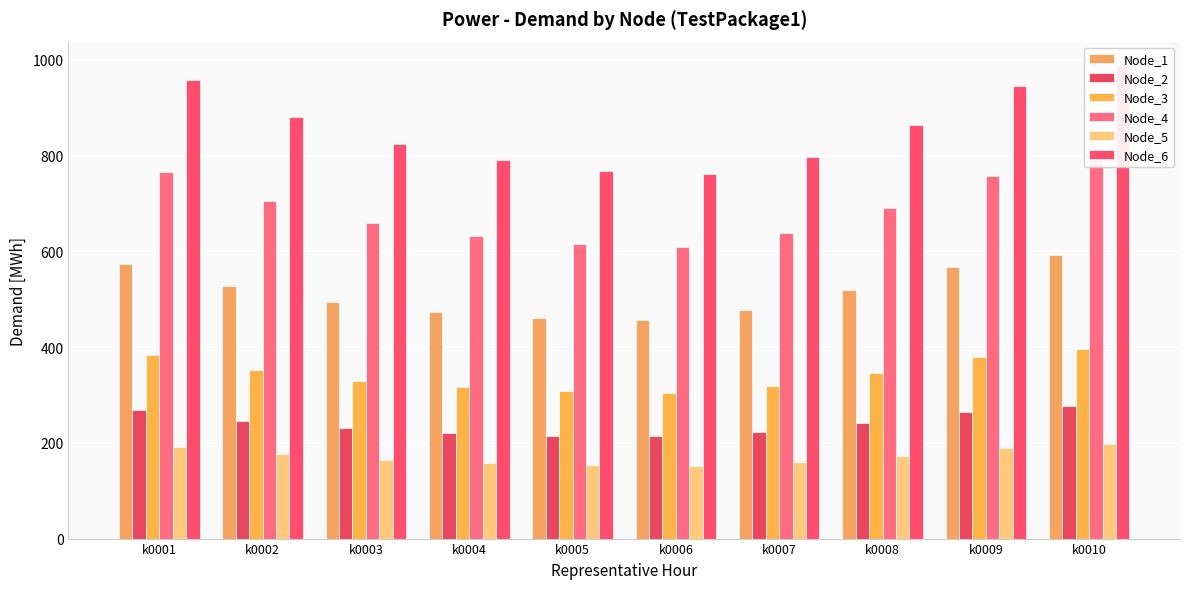

Reading right to left, list all the values displayed in this chart.

Node_1: 593.1	567.4	518.3	478.0	457.0	461.0	474.0	494.5	528.1	574.3
Node_2: 276.8	264.8	241.9	223.1	213.3	215.1	221.2	230.8	246.5	268.0
Node_3: 395.4	378.2	345.6	318.7	304.7	307.4	316.0	329.6	352.1	382.8
Node_4: 790.8	756.5	691.1	637.4	609.4	614.7	632.1	659.3	704.1	765.7
Node_5: 197.7	189.1	172.8	159.3	152.3	153.7	158.0	164.8	176.0	191.4
Node_6: 988.5	945.6	863.9	796.7	761.7	768.4	790.1	824.1	880.2	957.1